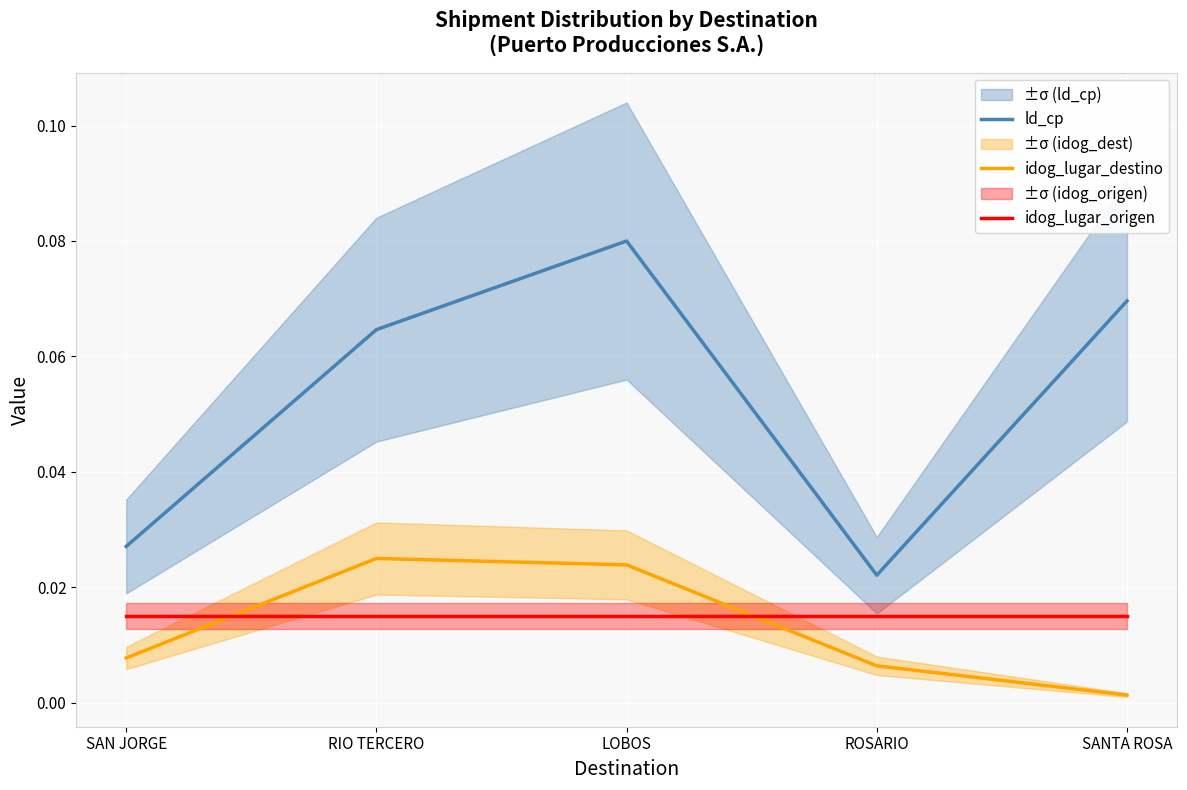

Which series changed the most between RIO TERCERO and LOBOS?

ld_cp